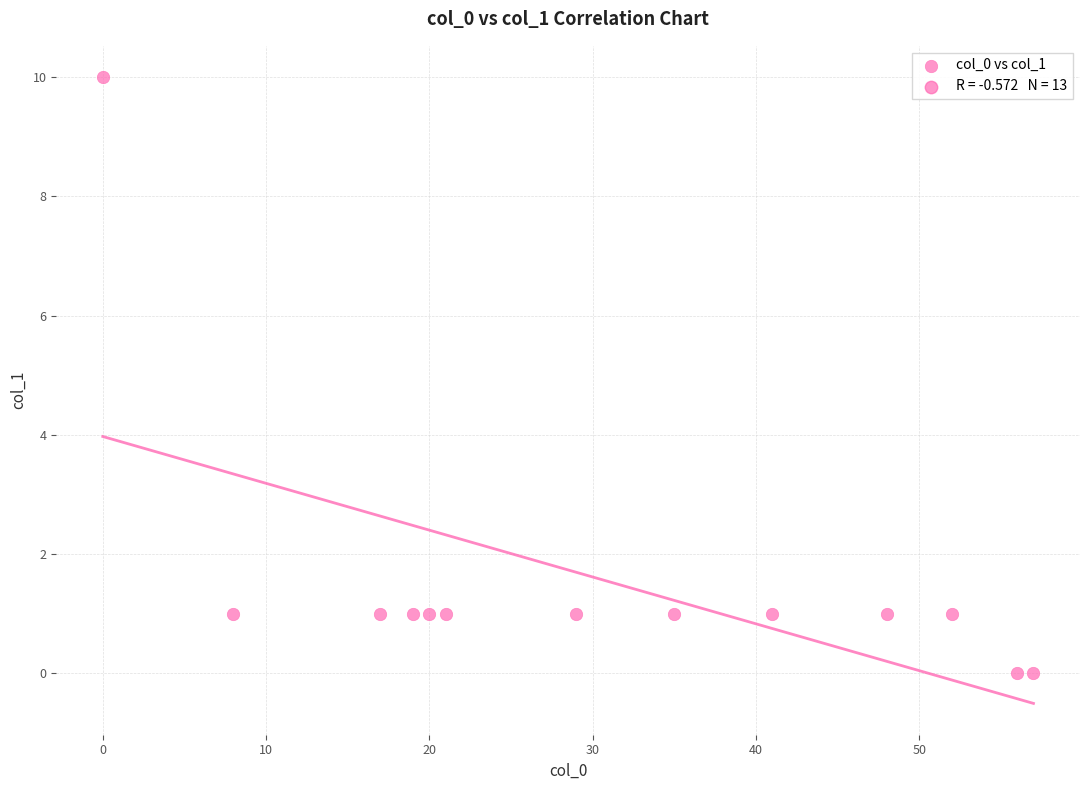

What is the range of Y values (max minus min)?

10